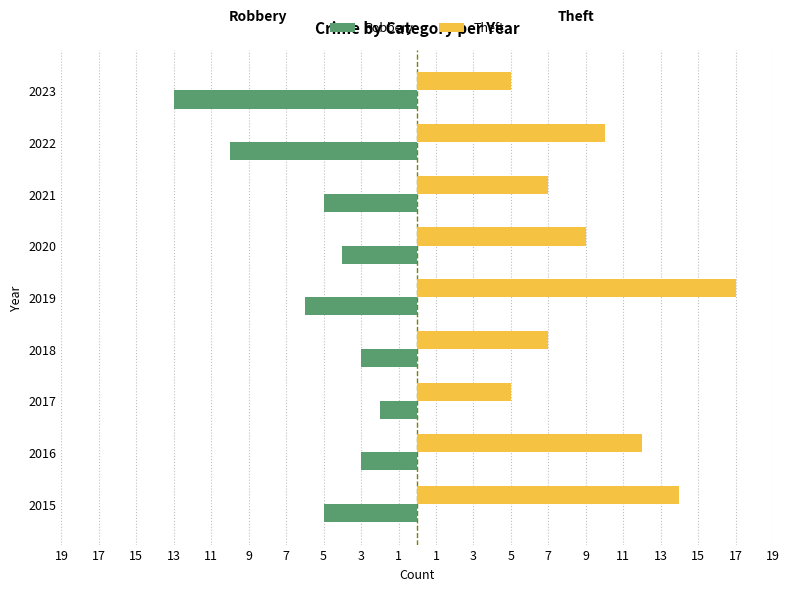

At how many categories does at least one series exceed 5?

7